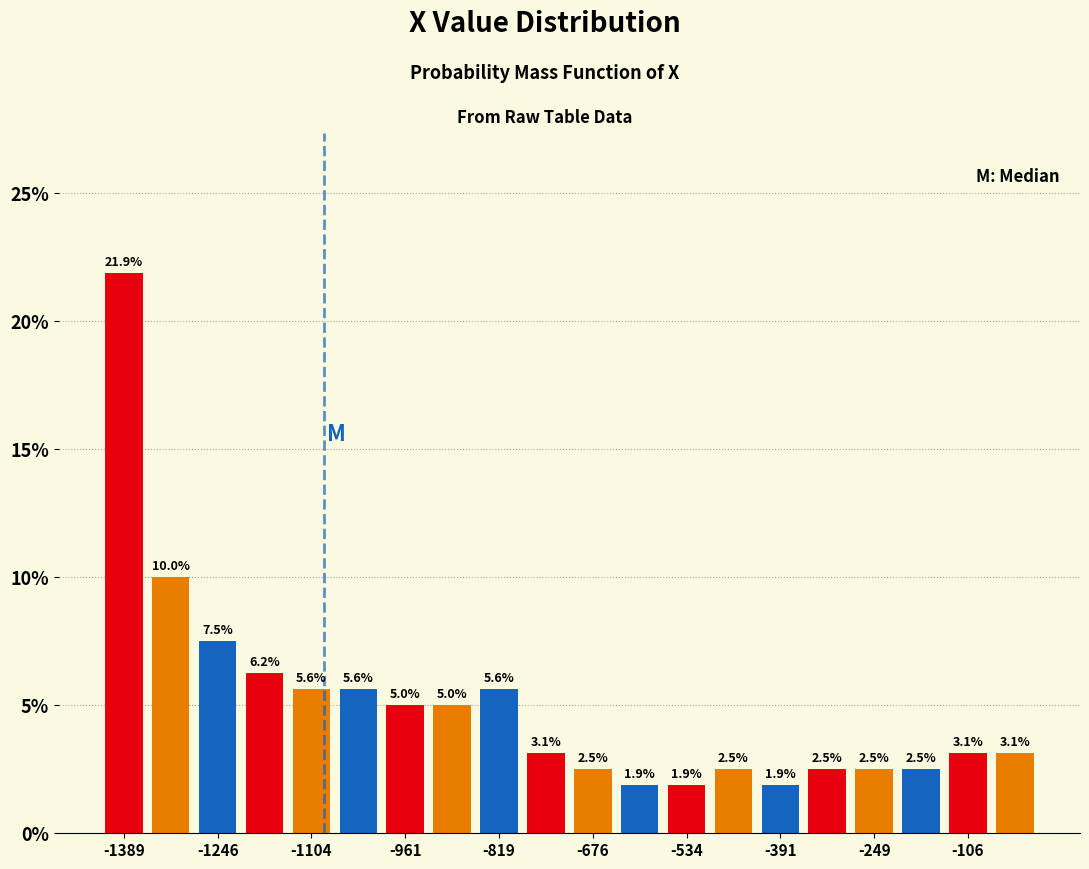

Read against the x-axis, roughly where is the centre of the tallest bar?

-1380